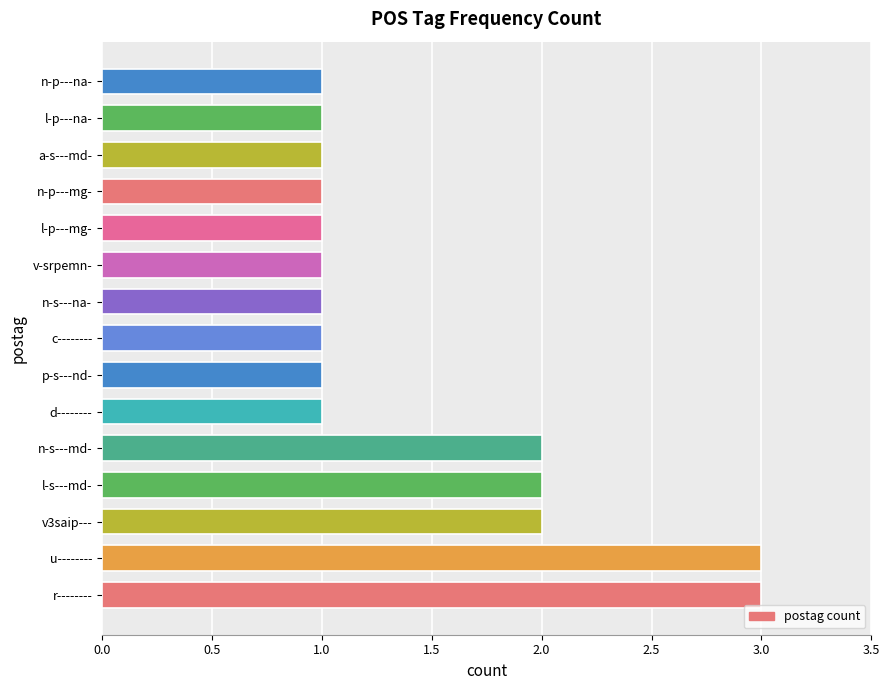

Reading top to bottom, transcribe all the data shown in this chart.

n-p---na-=1	l-p---na-=1	a-s---md-=1	n-p---mg-=1	l-p---mg-=1	v-srpemn-=1	n-s---na-=1	c--------=1	p-s---nd-=1	d--------=1	n-s---md-=2	l-s---md-=2	v3saip---=2	u--------=3	r--------=3